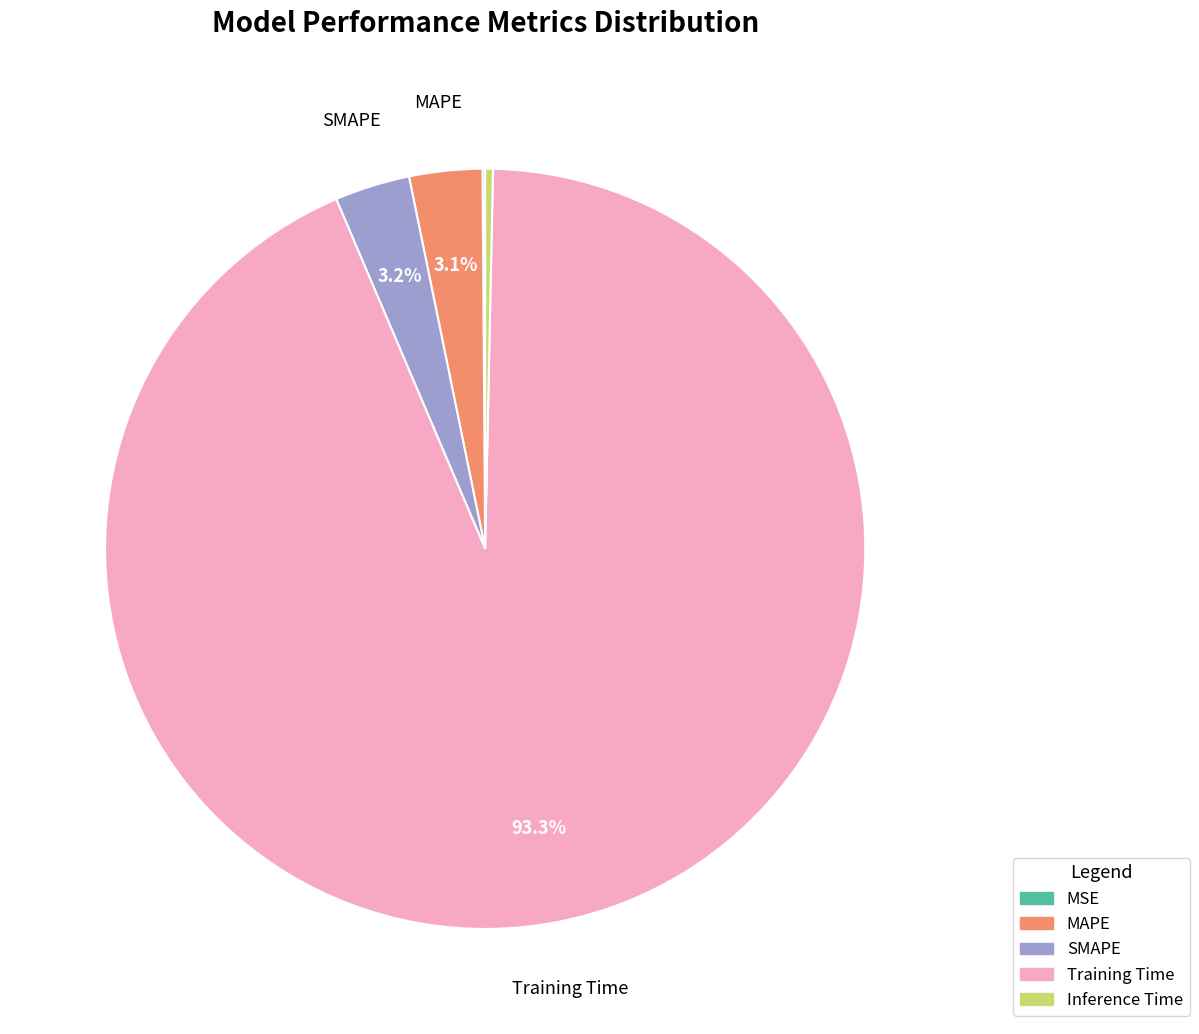

How much of the chart is everything except Training Time?

6.7%